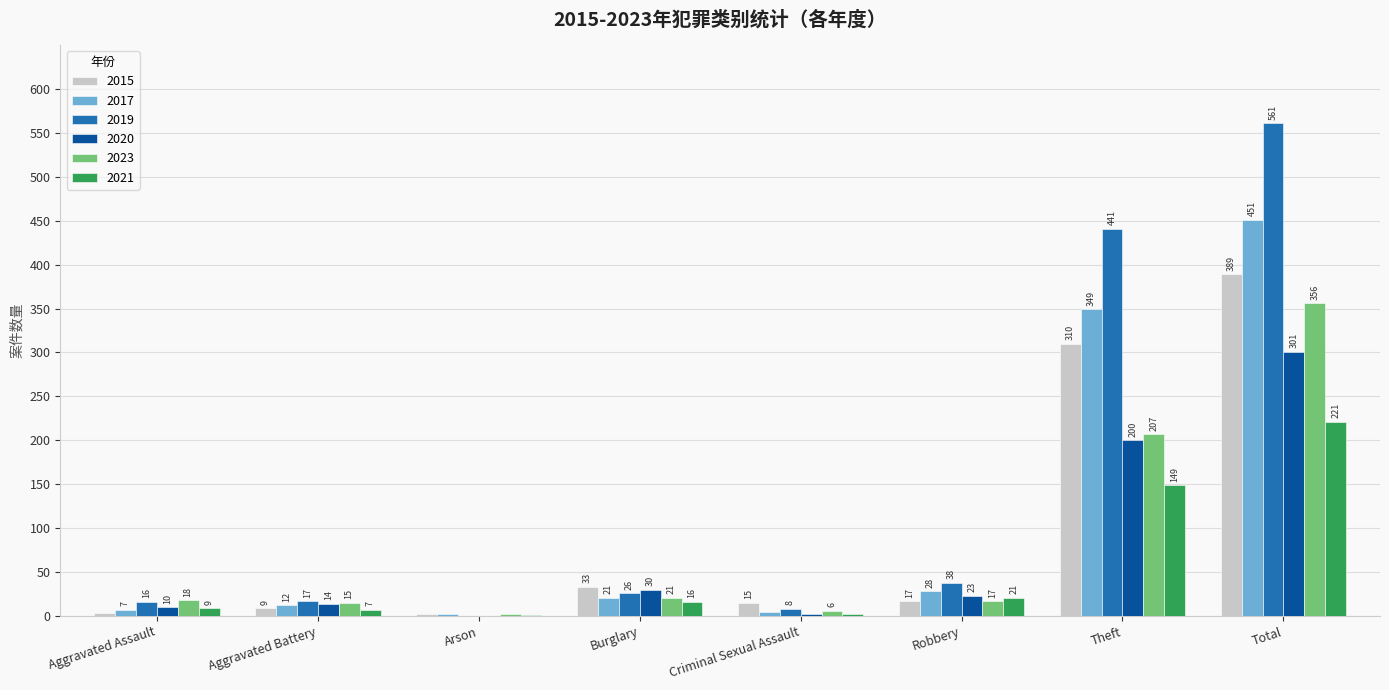

Count the number of categories in the chart.

8